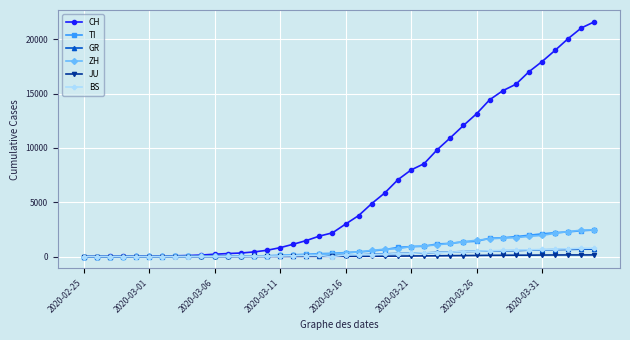

Which series has the largest total across all categories?

CH